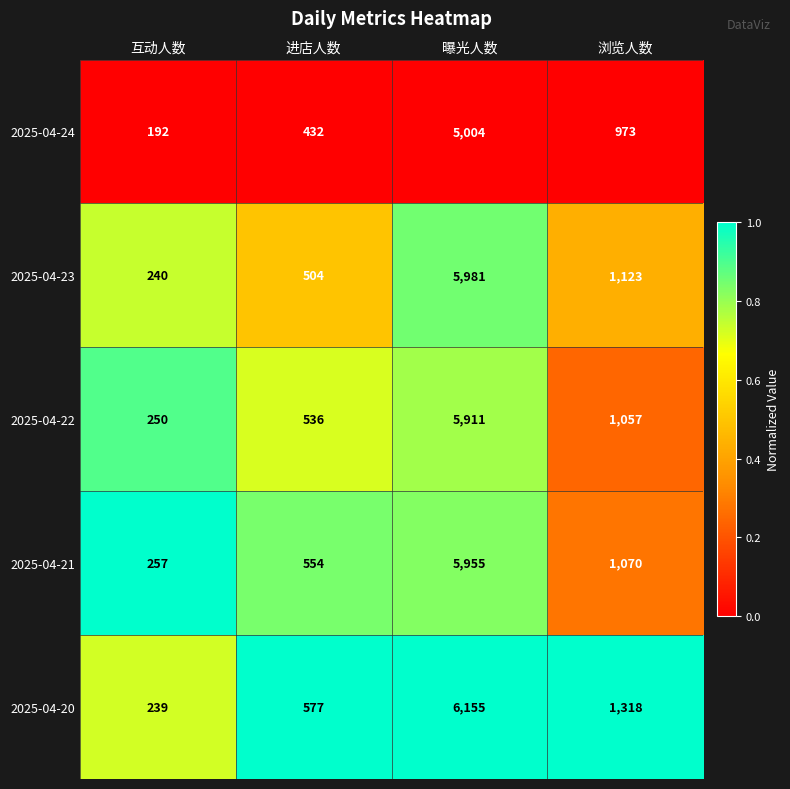

Rank the series by their maximum value, from lowest to highest.

2025-04-24, 2025-04-22, 2025-04-21, 2025-04-23, 2025-04-20